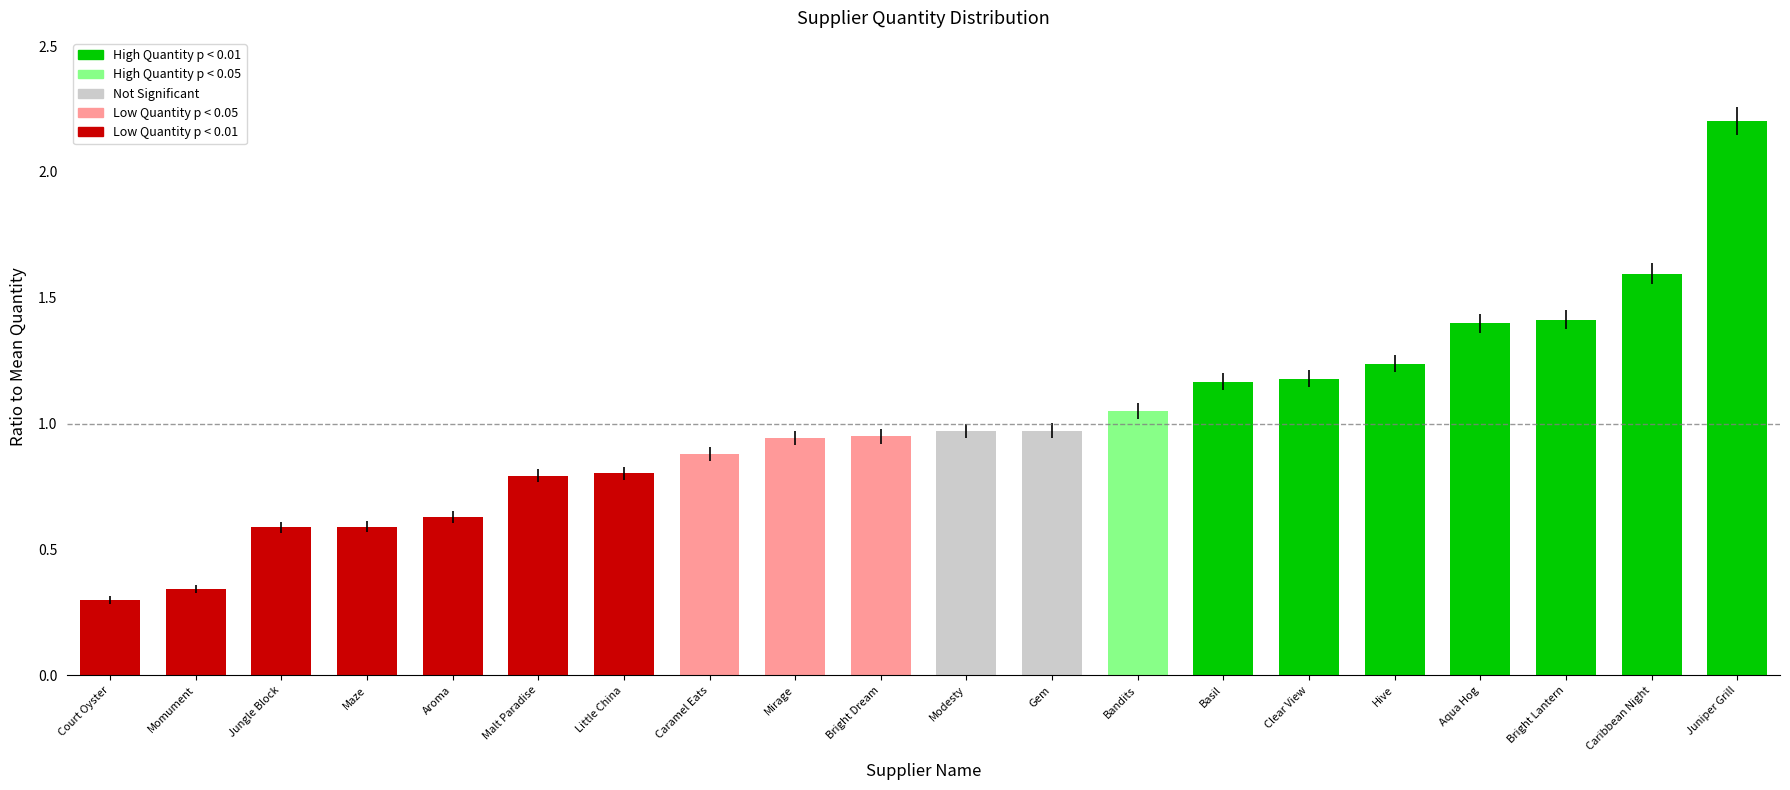

What is the difference between the maximum and second lowest values?

1.9